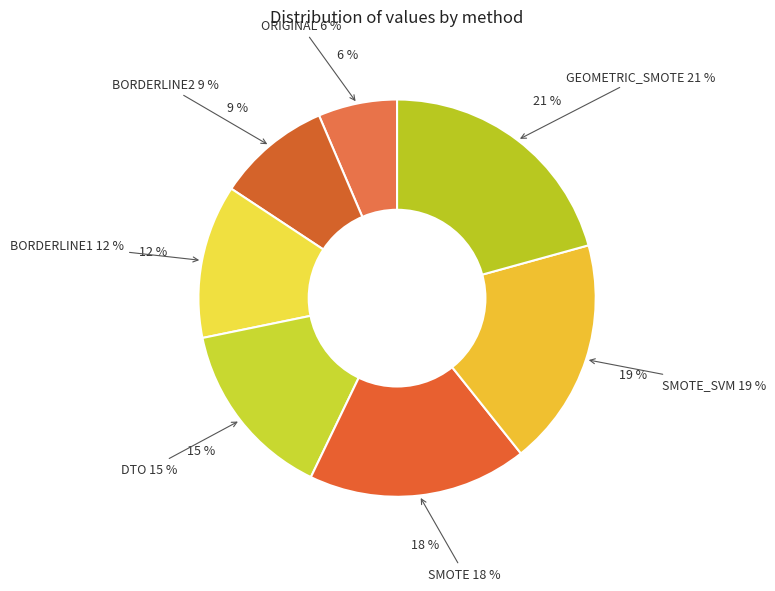

Does SMOTE_SVM represent more than half of the total?

No